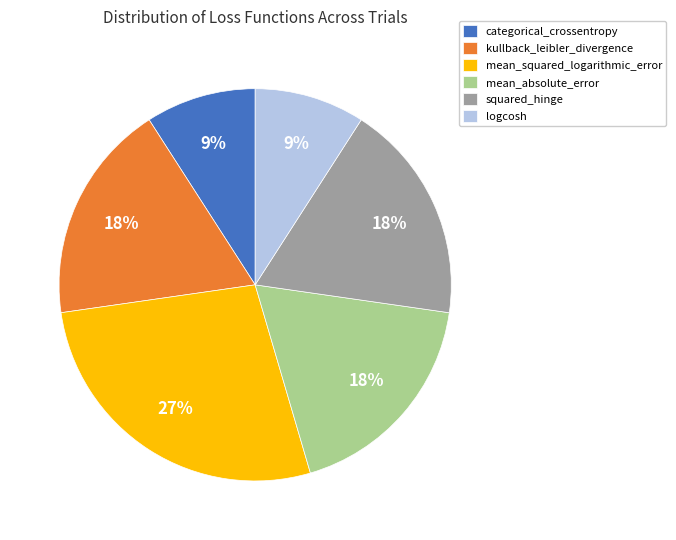

Between mean_squared_logarithmic_error and logcosh, which is larger?

mean_squared_logarithmic_error